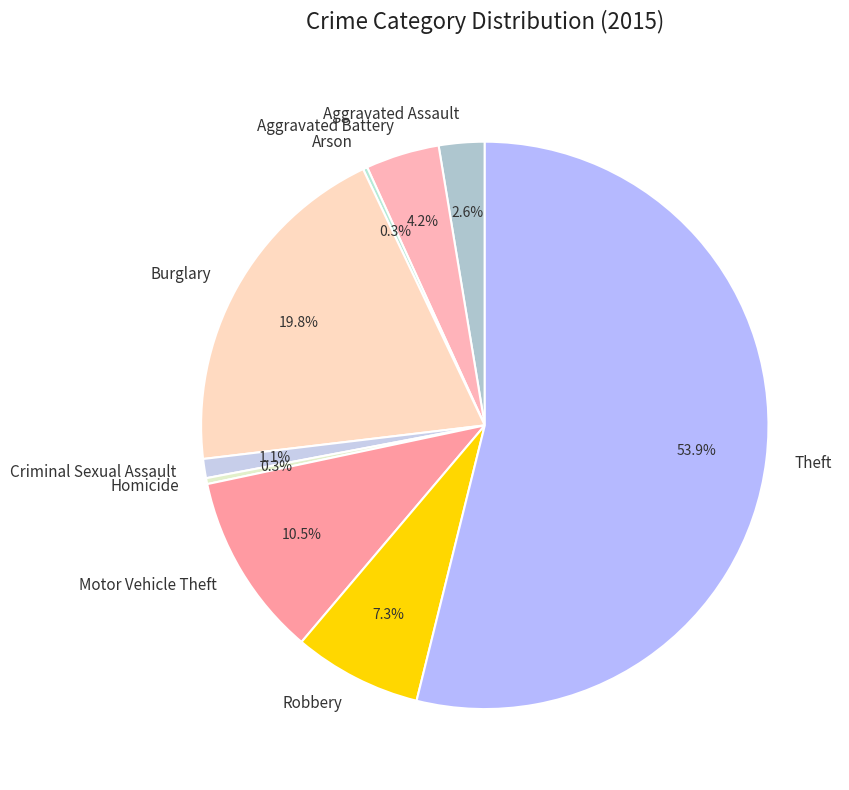

To the nearest percent, what is the average slice percentage?

11%